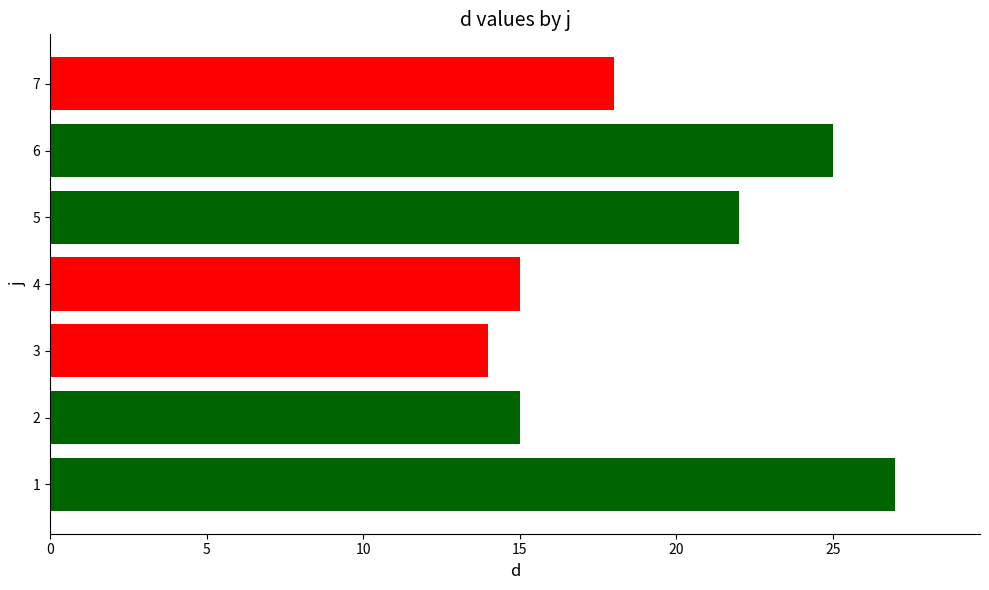

What is the difference between the maximum and minimum values?

13